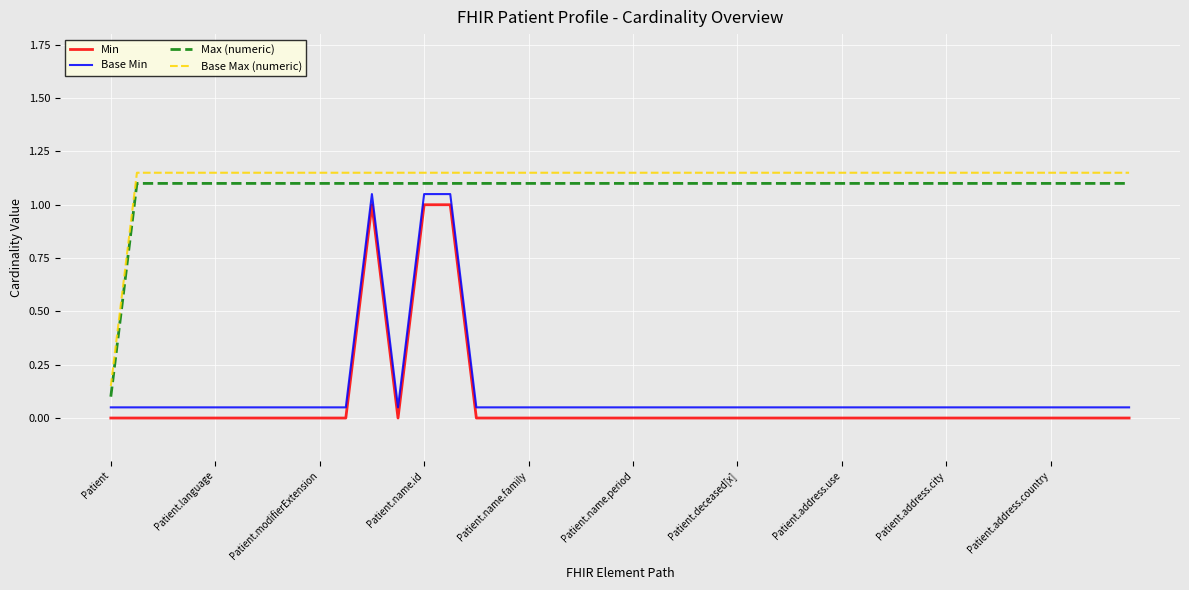

True or false: Min and Max (numeric) intersect in this chart.

False